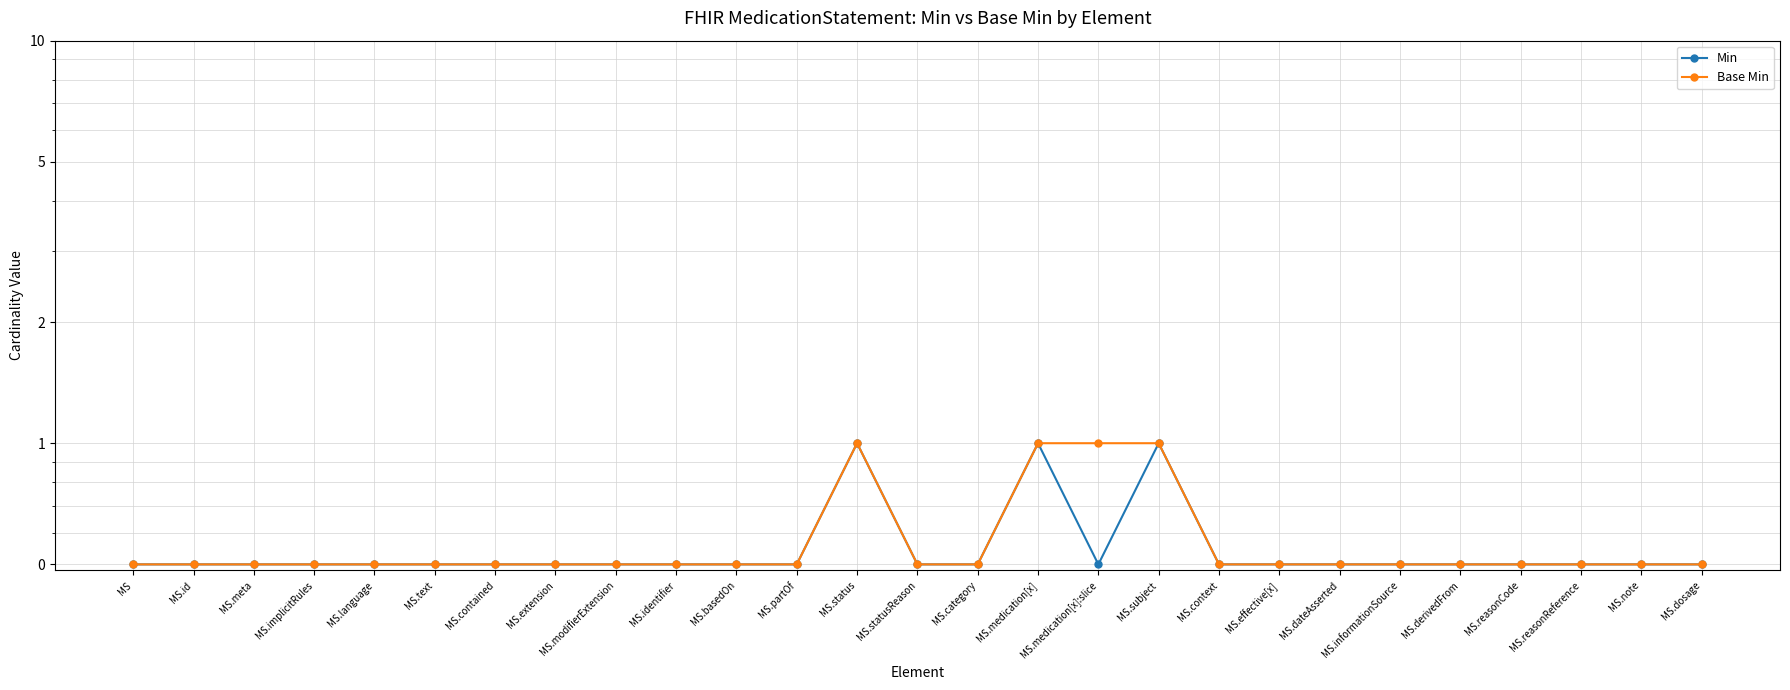

Is this an area chart (filled region under the line)?

No